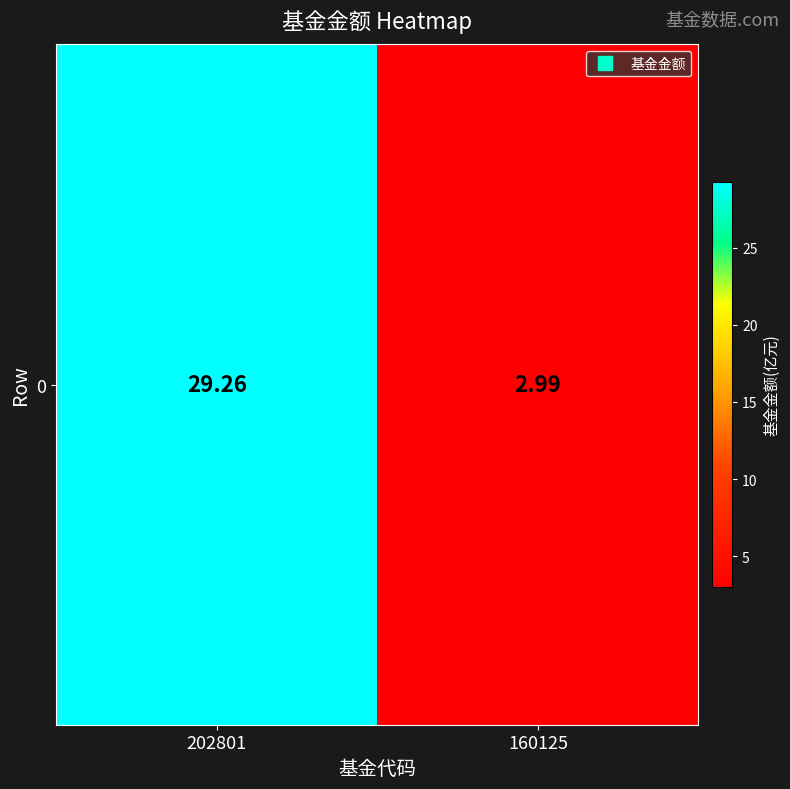

What is the approximate value at 202801?

29.3